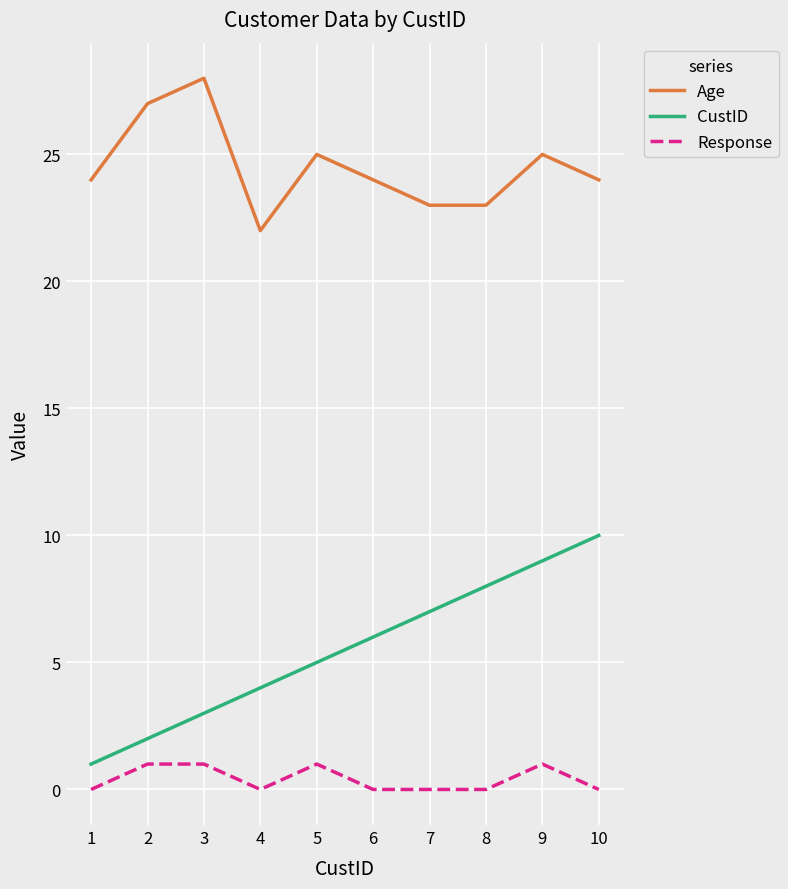

Rank the series at 10 from lowest to highest value.

Response, CustID, Age